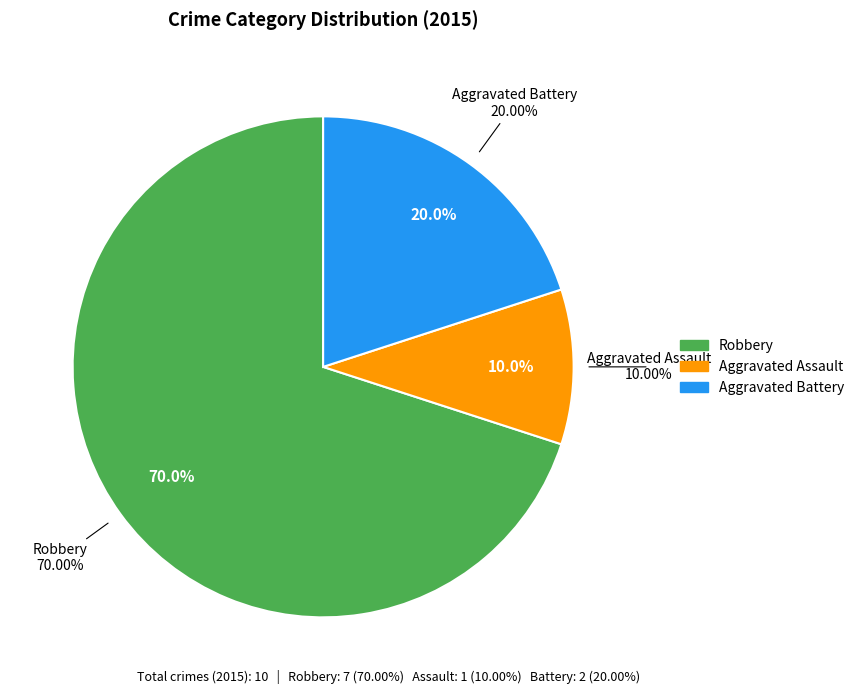

Combined, what portion of the pie is Aggravated Assault and Robbery?

80.0%